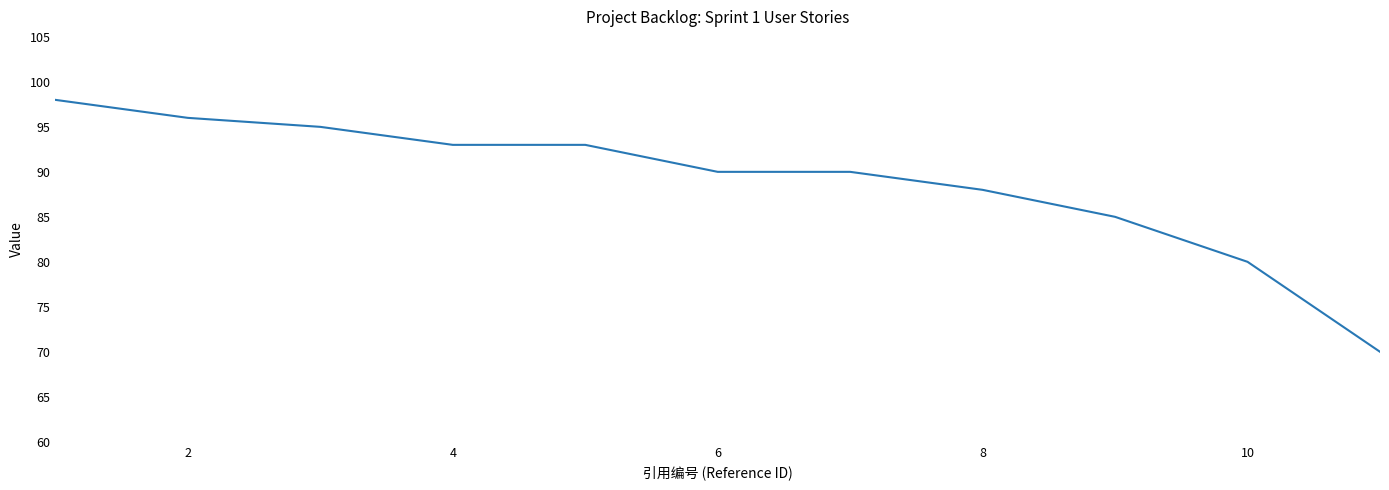

What is the greatest value displayed?

98